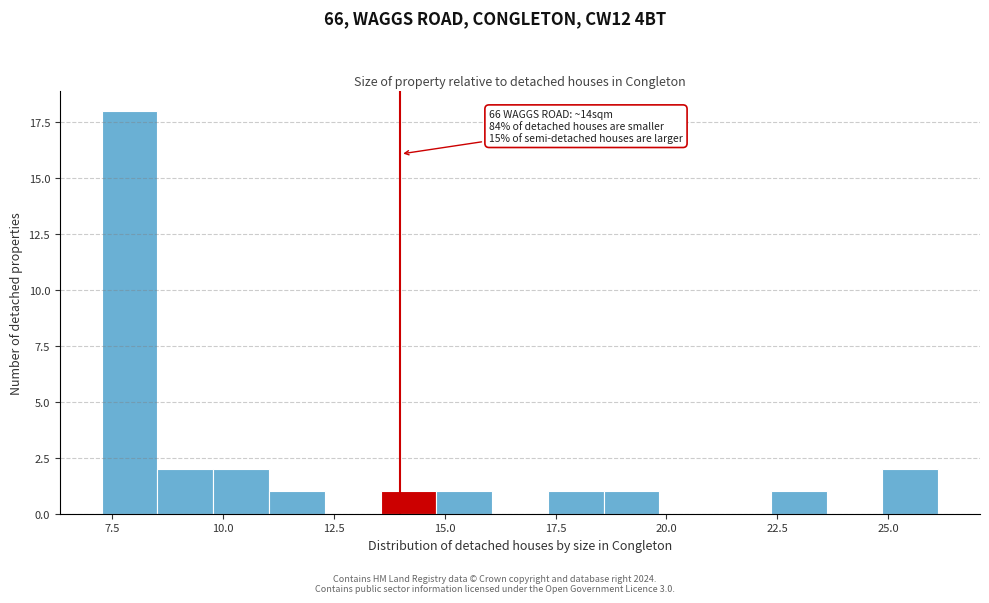

Read against the x-axis, roughly where is the centre of the tallest bar?

8.0